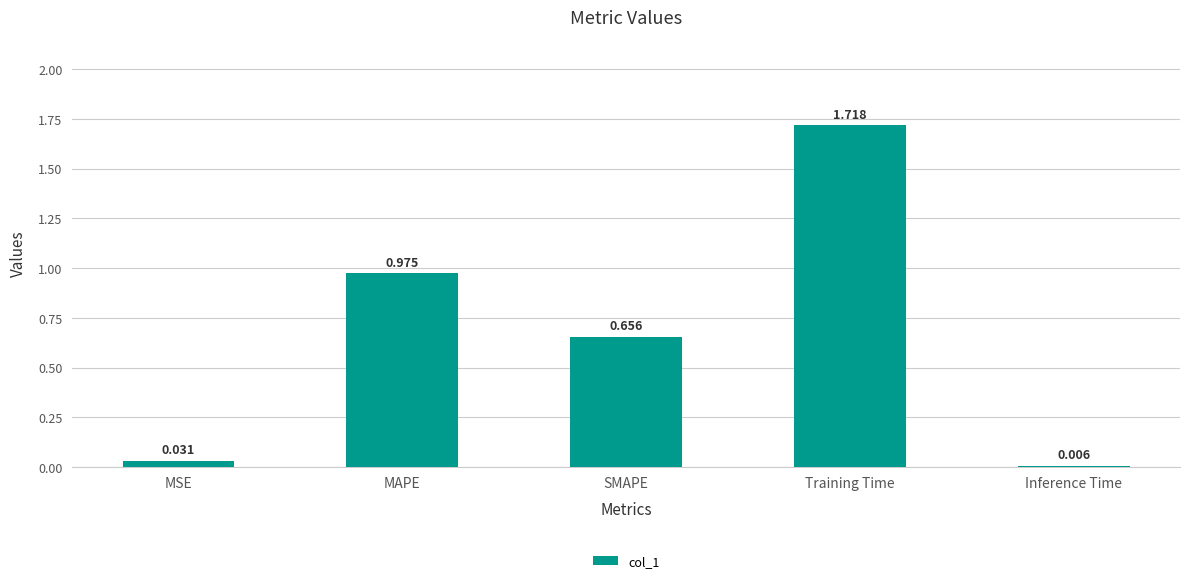

Which label corresponds to the largest value in the chart?

Training Time